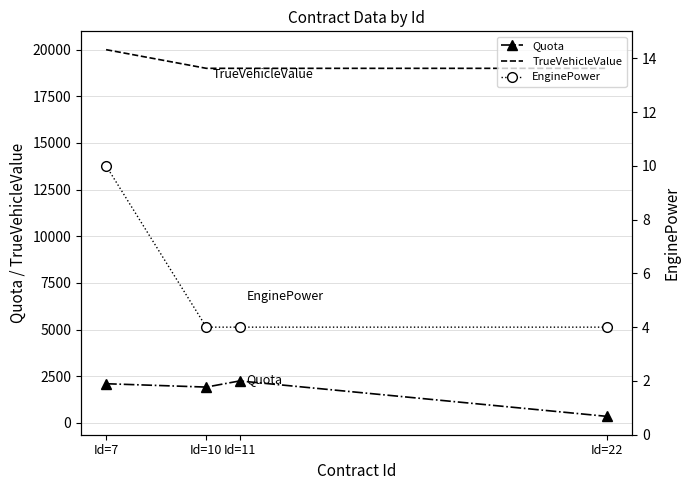

Rank the categories by TrueVehicleValue value from lowest to highest.

Id=10, Id=11, Id=22, Id=7